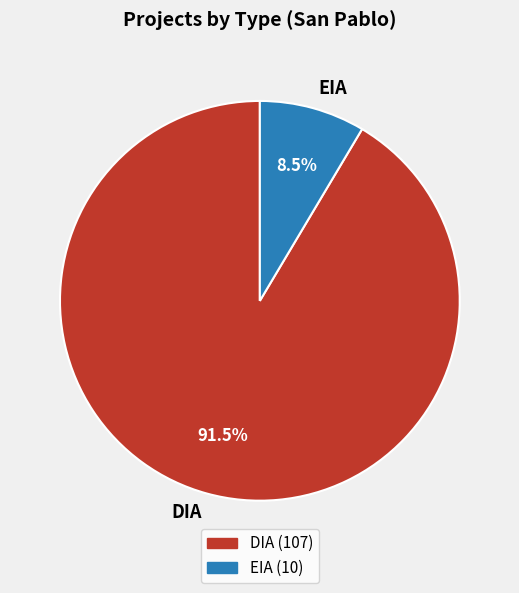

Rank the categories by value from lowest to highest.

EIA, DIA